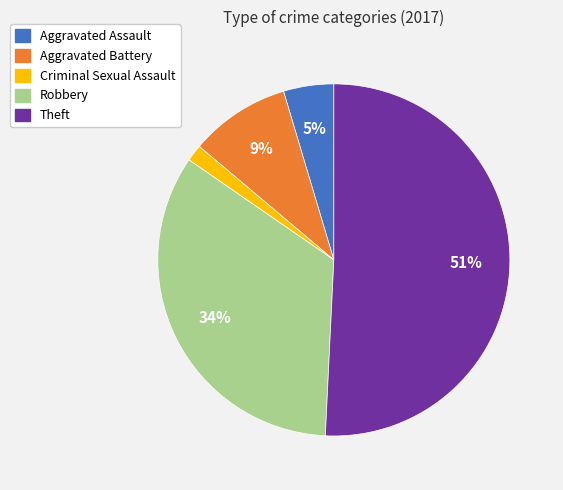

Rank the categories by value from highest to lowest.

Theft, Robbery, Aggravated Battery, Aggravated Assault, Criminal Sexual Assault